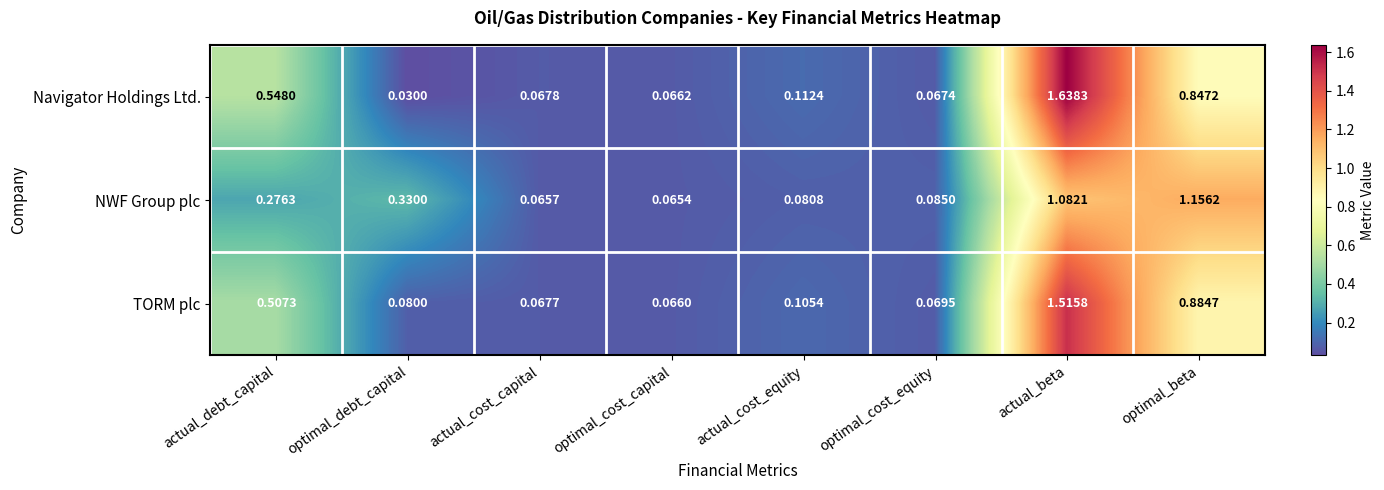

Between actual_debt_capital and actual_beta, which series saw the biggest shift?

Navigator Holdings Ltd.